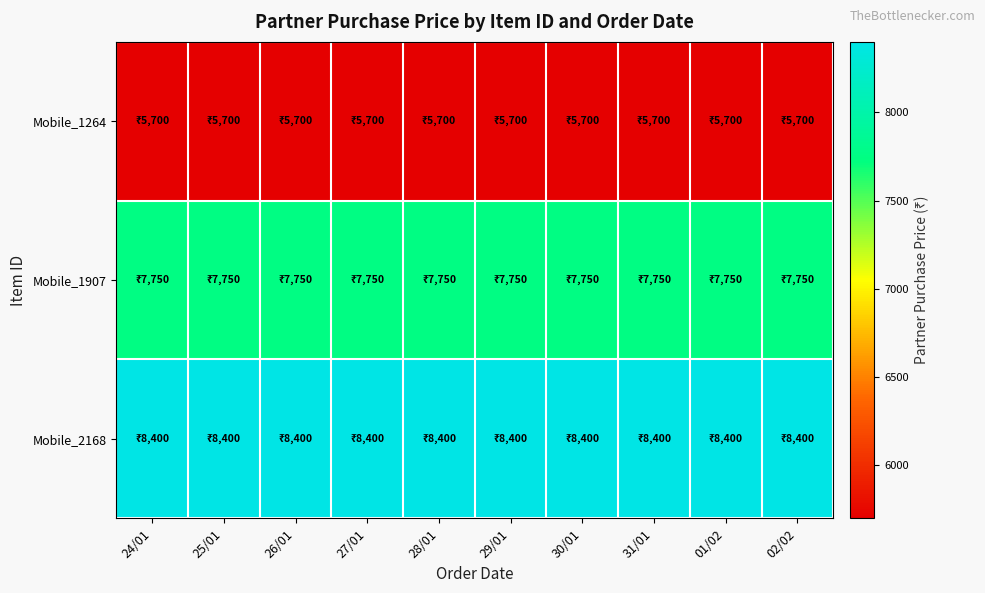

Rank the series at 25/01 from highest to lowest value.

Mobile_2168, Mobile_1907, Mobile_1264